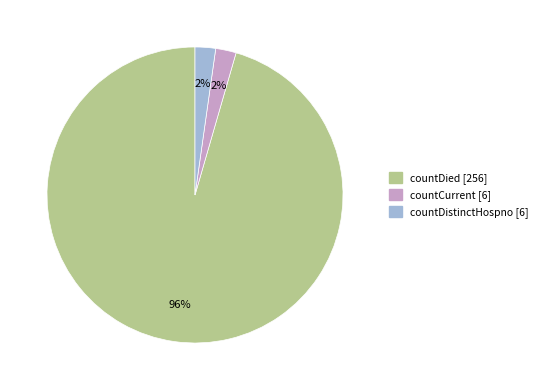

Does any single category account for the majority?

Yes